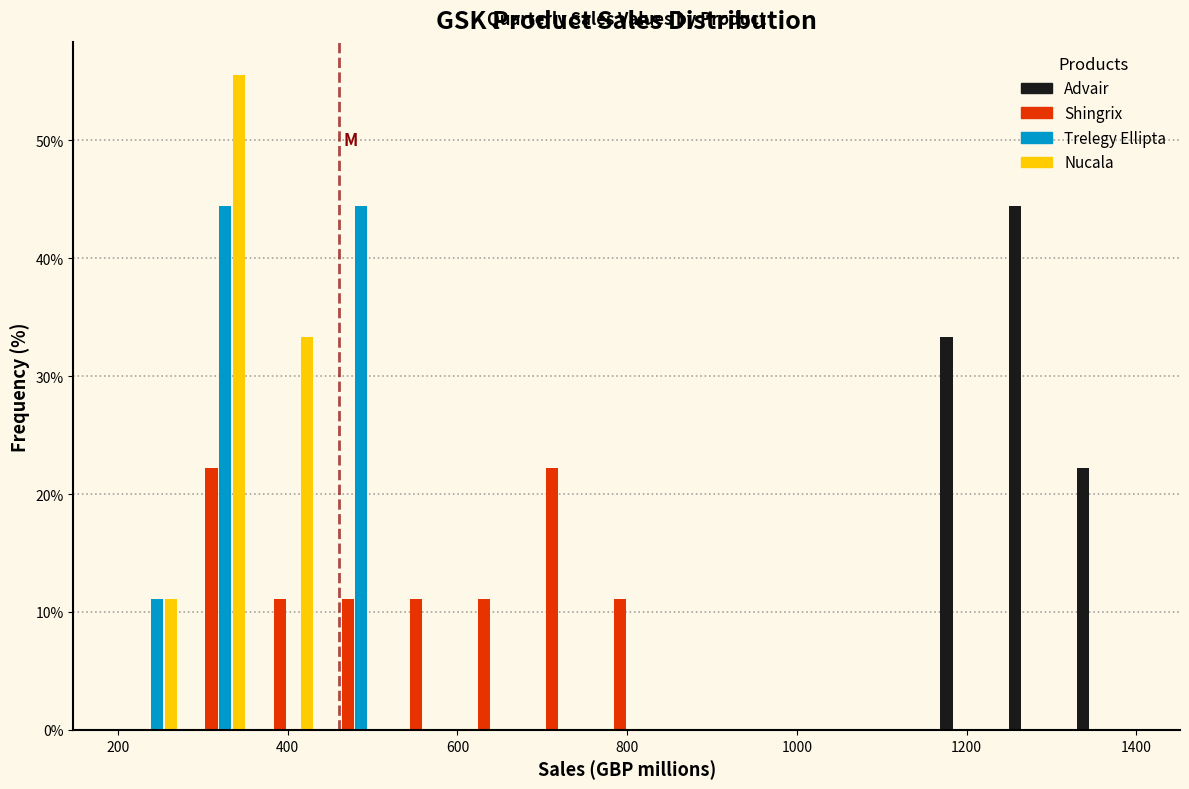

Reading left to right, transcribe this chart: for each range on the x-axis, give the height of each series' bar. Neither the bar edges nor the heights are printed on the chart, so give them approximately, as read against the axes.

200 to 280: Advair=0	Shingrix=0	Trelegy Ellipta=11	Nucala=11
280 to 360: Advair=0	Shingrix=22	Trelegy Ellipta=44	Nucala=56
360 to 440: Advair=0	Shingrix=11	Trelegy Ellipta=0	Nucala=33
440 to 520: Advair=0	Shingrix=11	Trelegy Ellipta=44	Nucala=0
520 to 600: Advair=0	Shingrix=11	Trelegy Ellipta=0	Nucala=0
600 to 680: Advair=0	Shingrix=11	Trelegy Ellipta=0	Nucala=0
680 to 760: Advair=0	Shingrix=22	Trelegy Ellipta=0	Nucala=0
760 to 840: Advair=0	Shingrix=11	Trelegy Ellipta=0	Nucala=0
840 to 920: Advair=0	Shingrix=0	Trelegy Ellipta=0	Nucala=0
920 to 1000: Advair=0	Shingrix=0	Trelegy Ellipta=0	Nucala=0
1000 to 1080: Advair=0	Shingrix=0	Trelegy Ellipta=0	Nucala=0
1080 to 1160: Advair=0	Shingrix=0	Trelegy Ellipta=0	Nucala=0
1160 to 1240: Advair=33	Shingrix=0	Trelegy Ellipta=0	Nucala=0
1240 to 1320: Advair=44	Shingrix=0	Trelegy Ellipta=0	Nucala=0
1320 to 1400: Advair=22	Shingrix=0	Trelegy Ellipta=0	Nucala=0